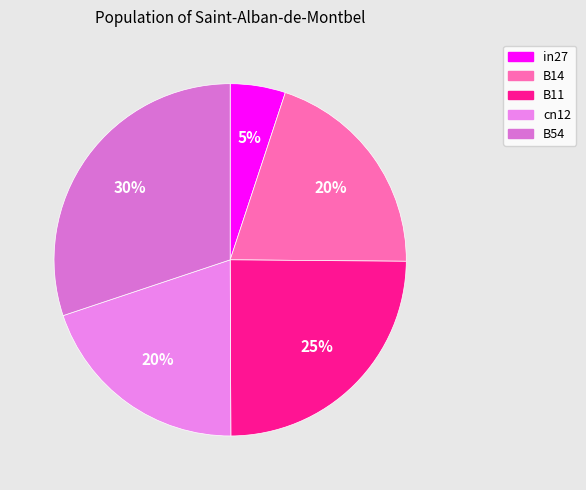

How many slices are in this pie chart?

5